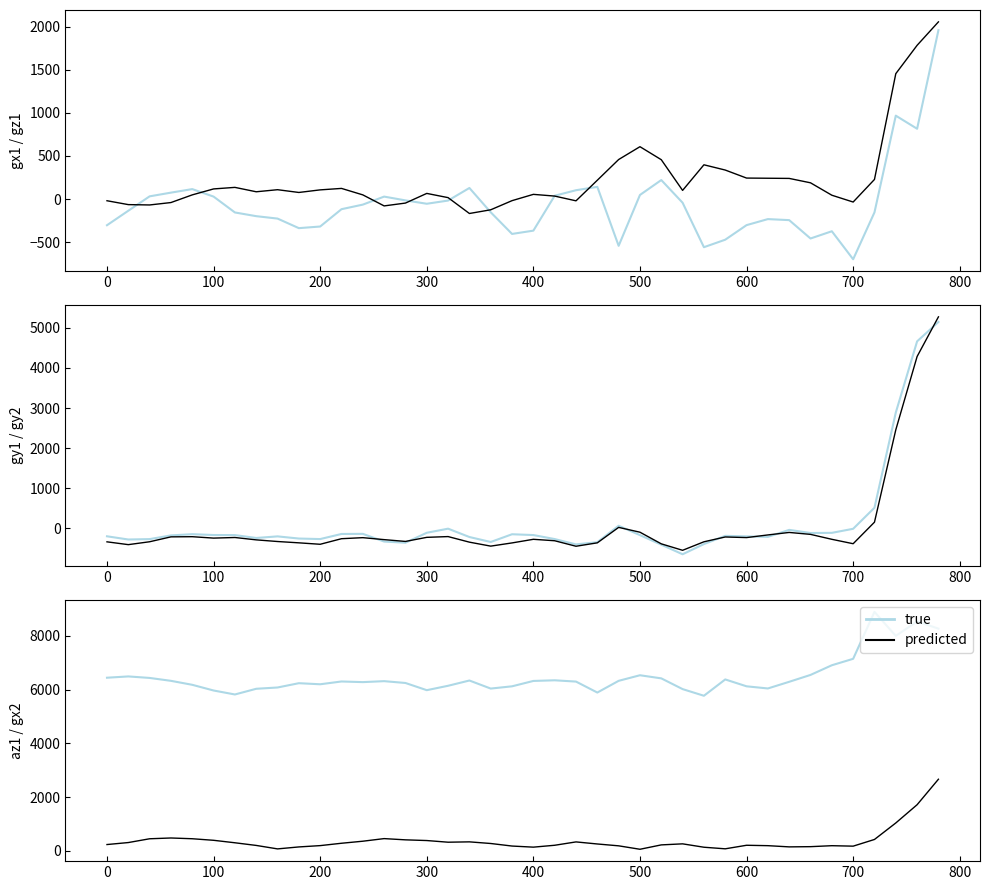

How many values in the gz1 series are below 100?

20